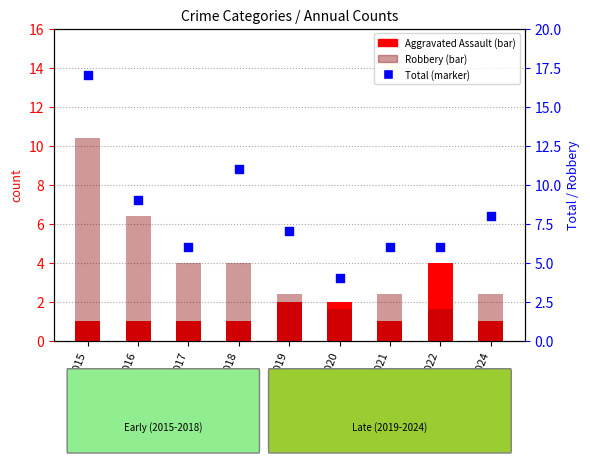

Is the value of Robbery at 2024 greater than the value of Aggravated Assault at 2017?

Yes